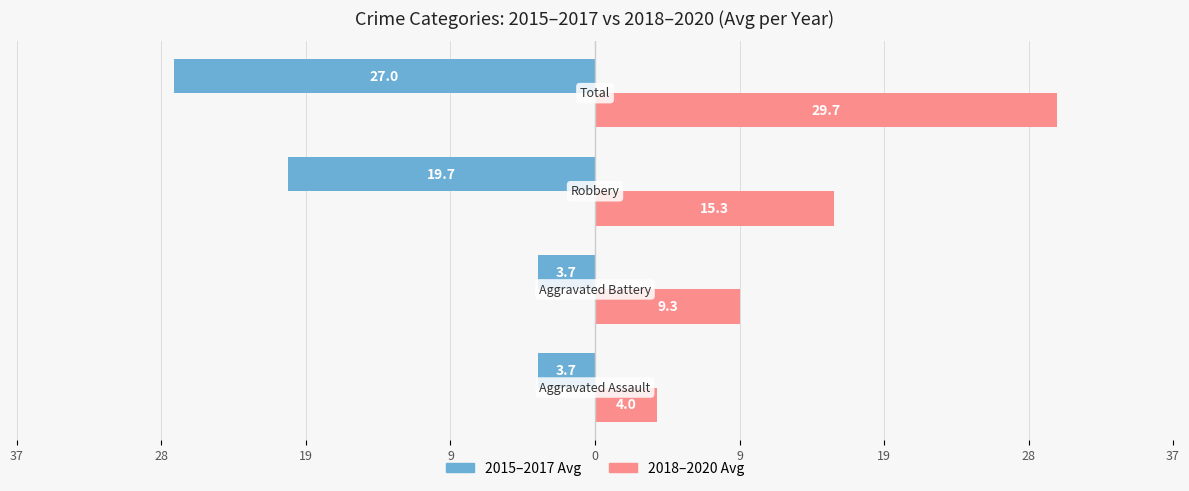

Reading left to right, transcribe all the data shown in this chart.

2015-2017 Avg: -3.7	-3.7	-19.7	-27.0
2018-2020 Avg: 4.0	9.3	15.3	29.7